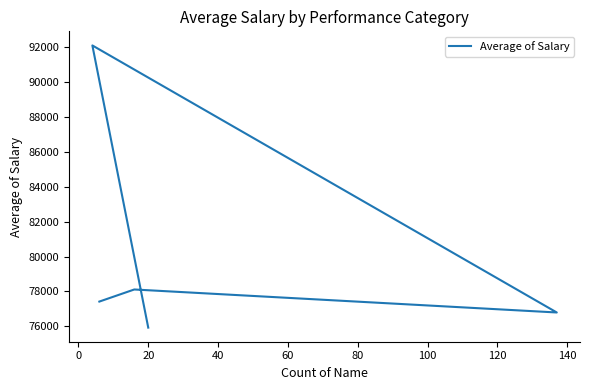

What is the change in value from 0 to 20?

-15281.2